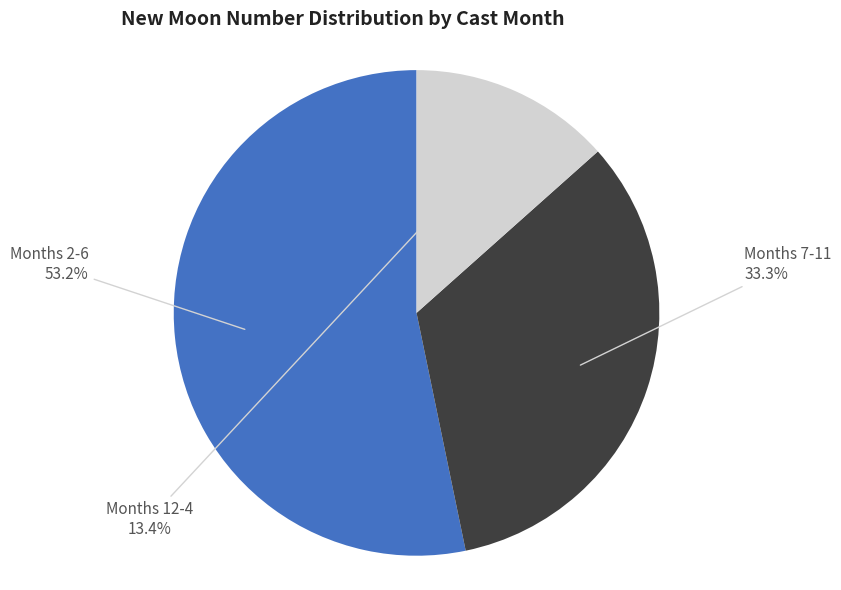

Does any single category account for the majority?

Yes